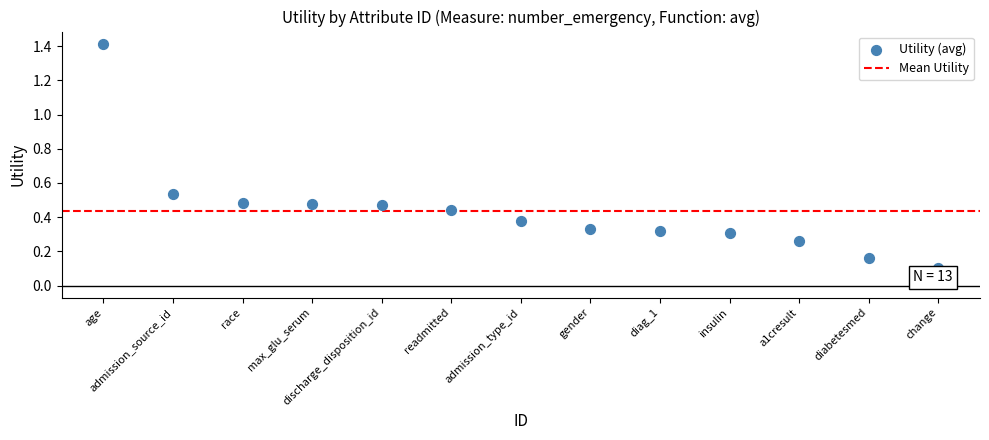

What is the range of Y values (max minus min)?

1.3